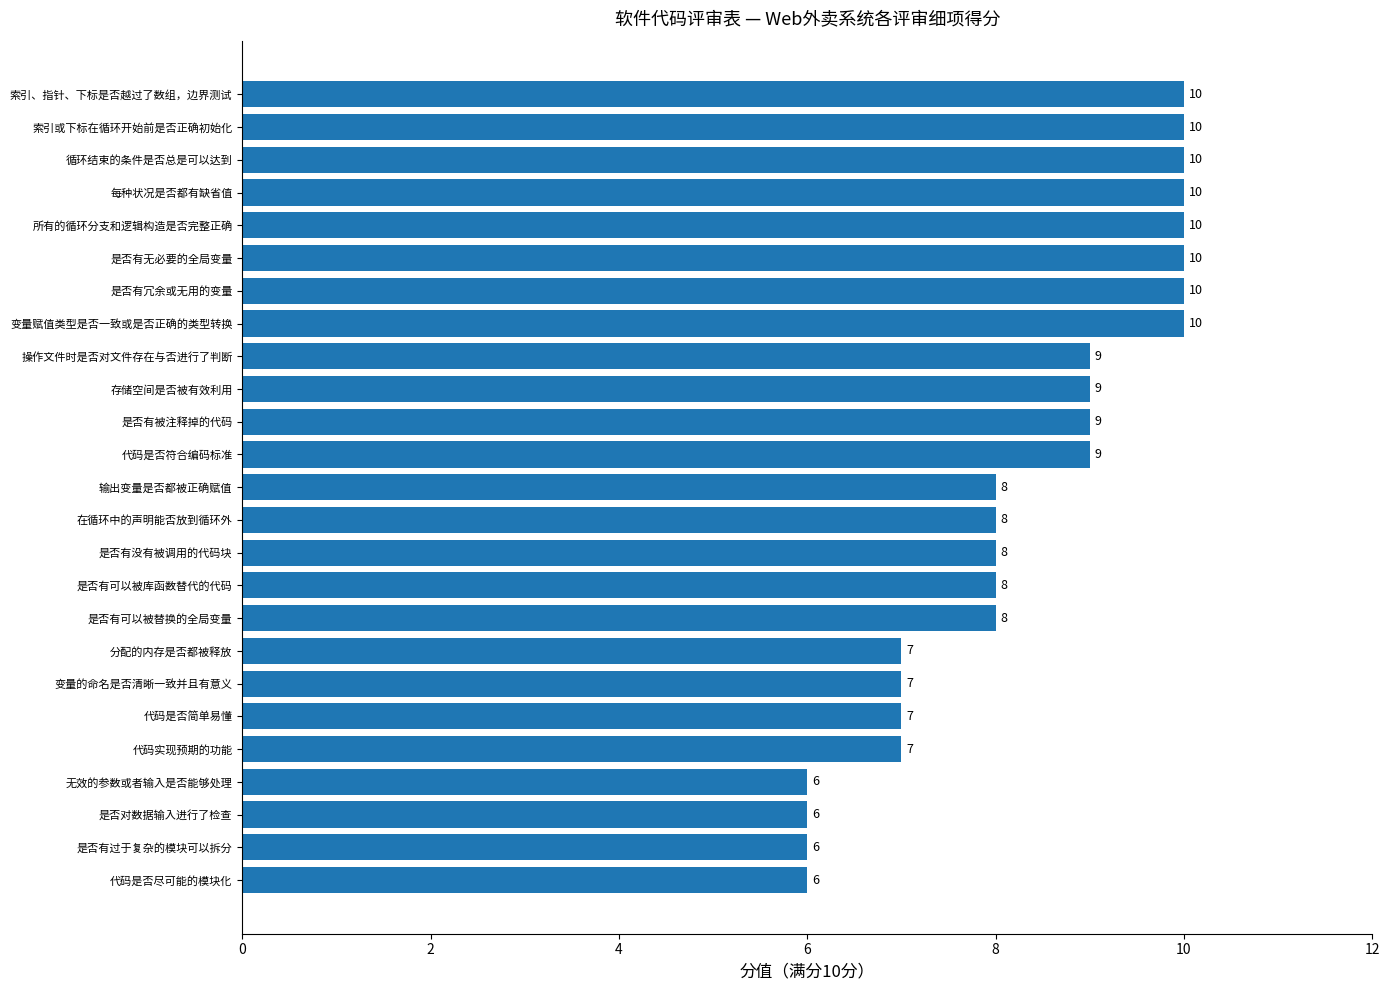

How many values are between 7 and 10?

21